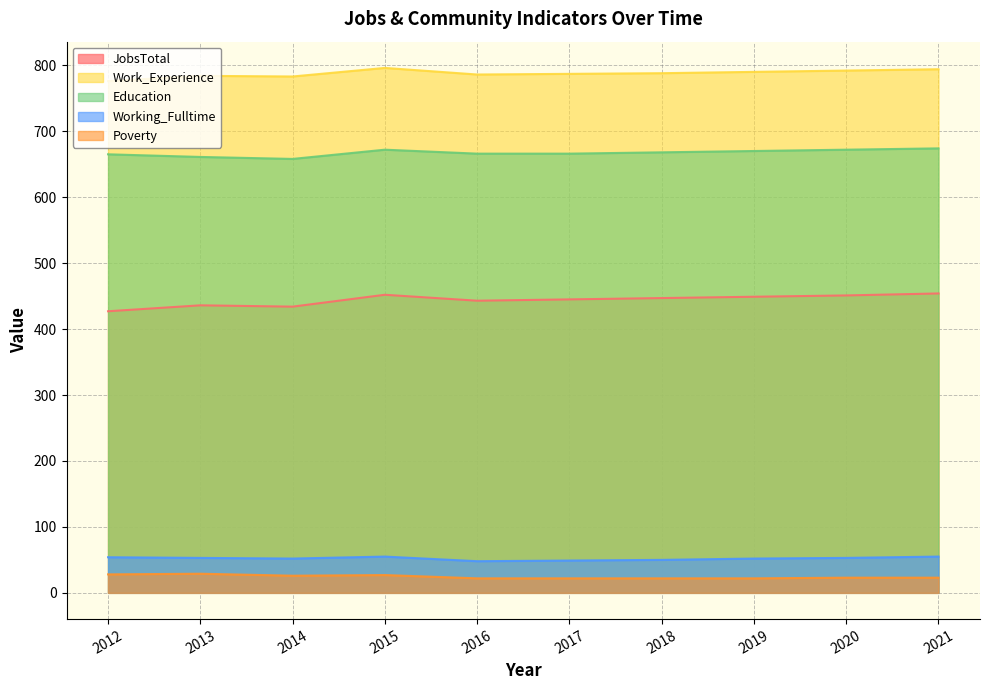

What is the total value across all series at 2015?

2002